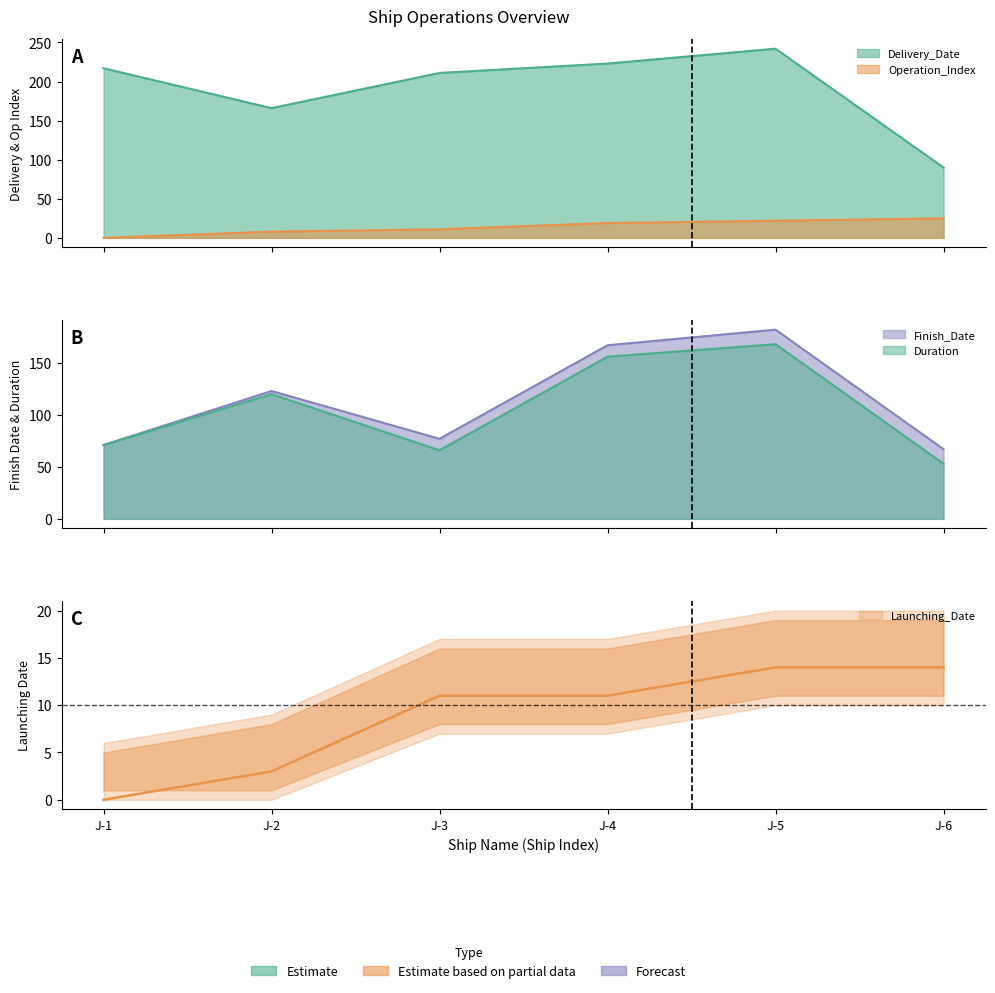

What is the lowest value of the Duration series?

53